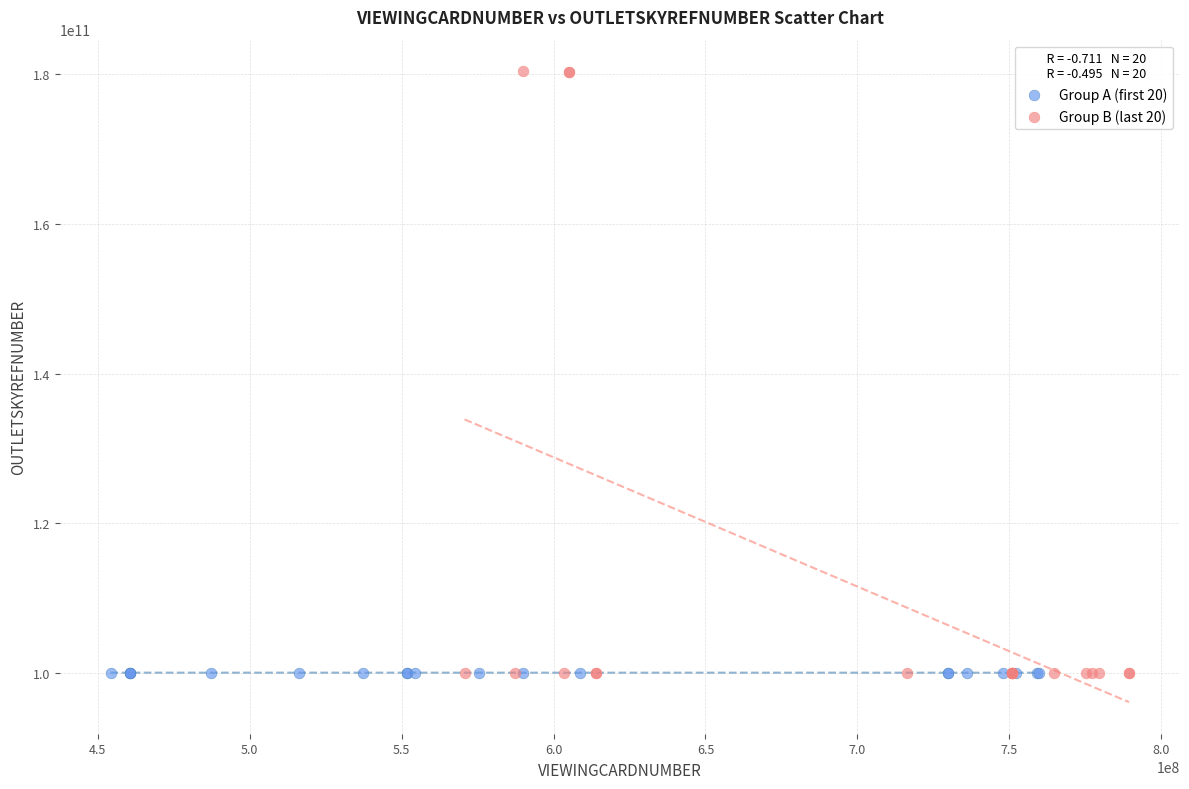

Which series has the largest Y range (max minus min)?

Group B (last 20)